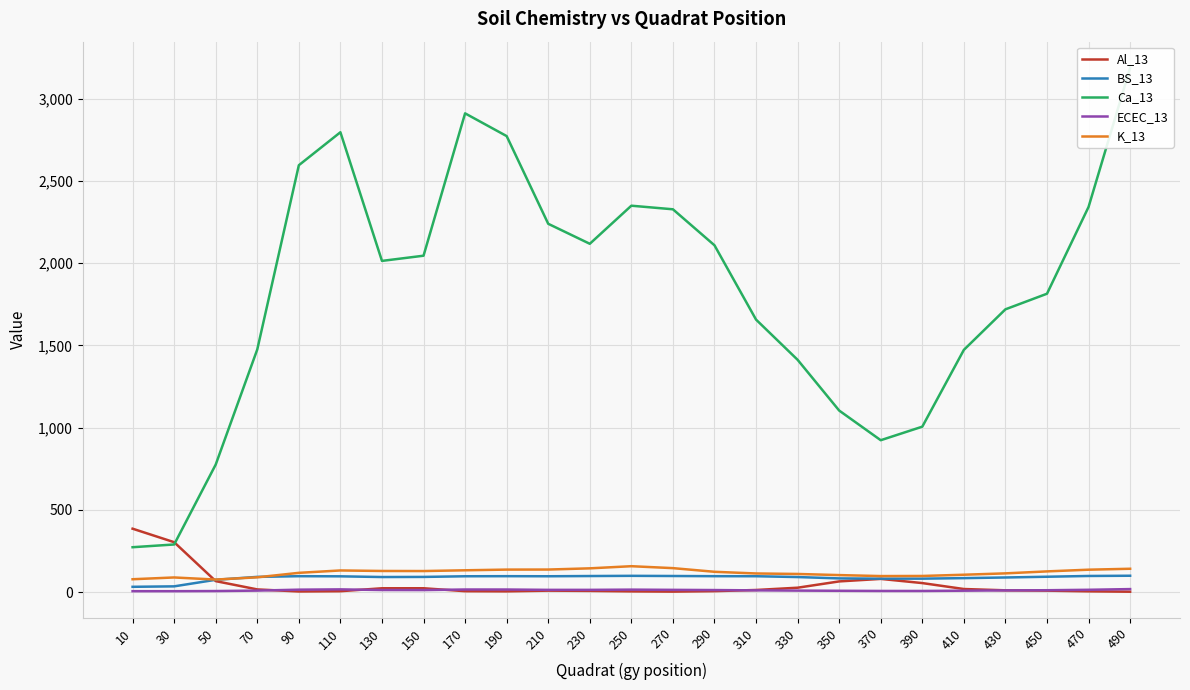

What is the difference between the maximum and second lowest values in the Al_13 series?

382.6